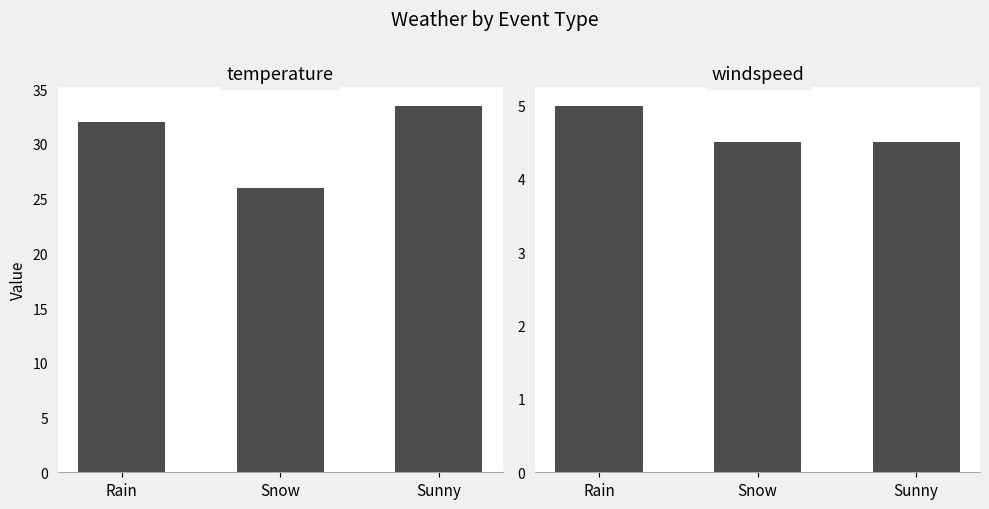

Which category has the lowest value in the windspeed series?

Snow